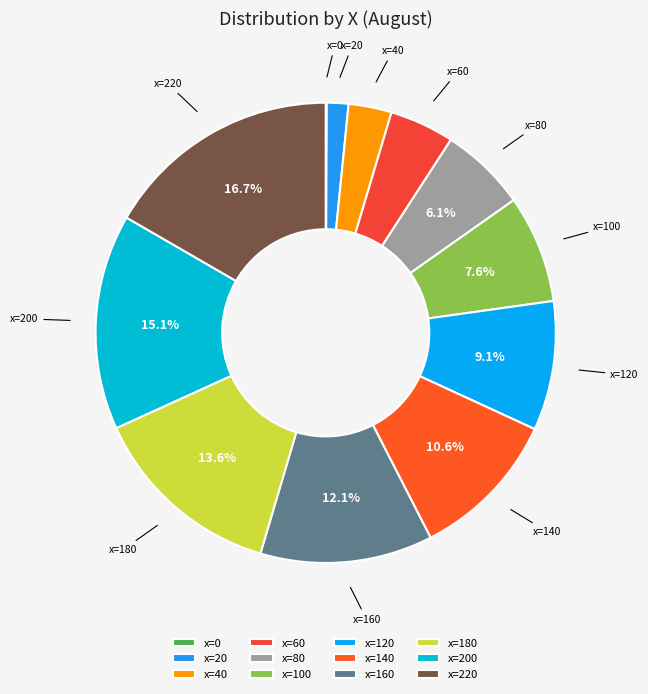

Do x=80 and x=180 together represent more than half of the pie?

No